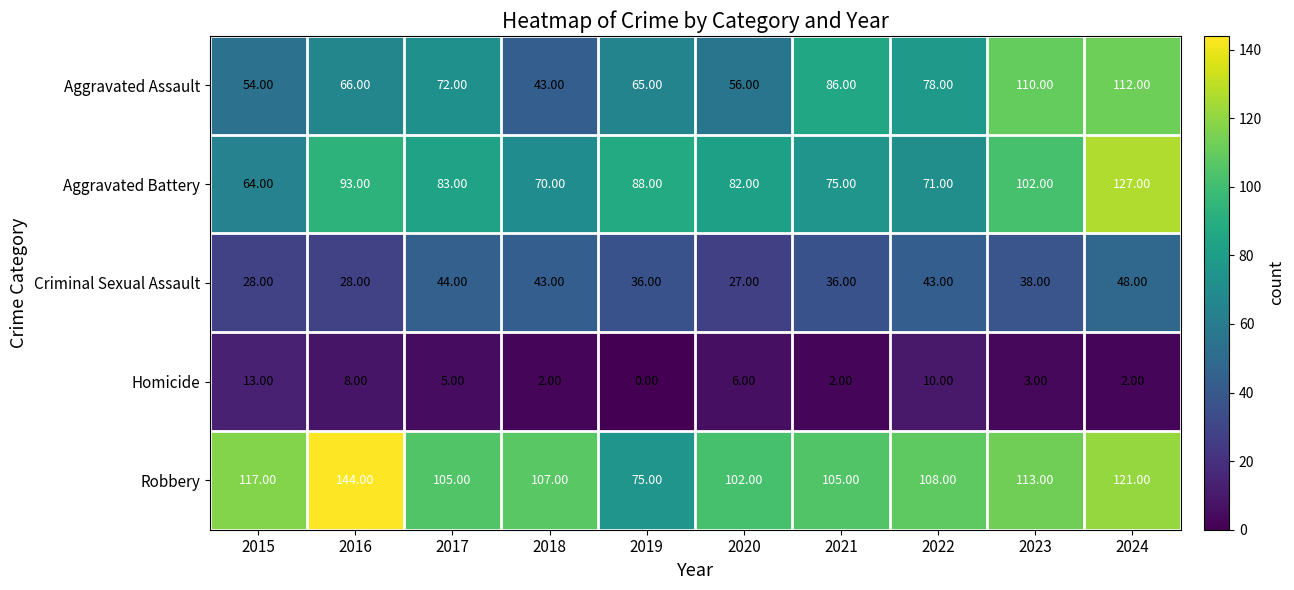

What is the difference between the highest and lowest values at 2017?

100